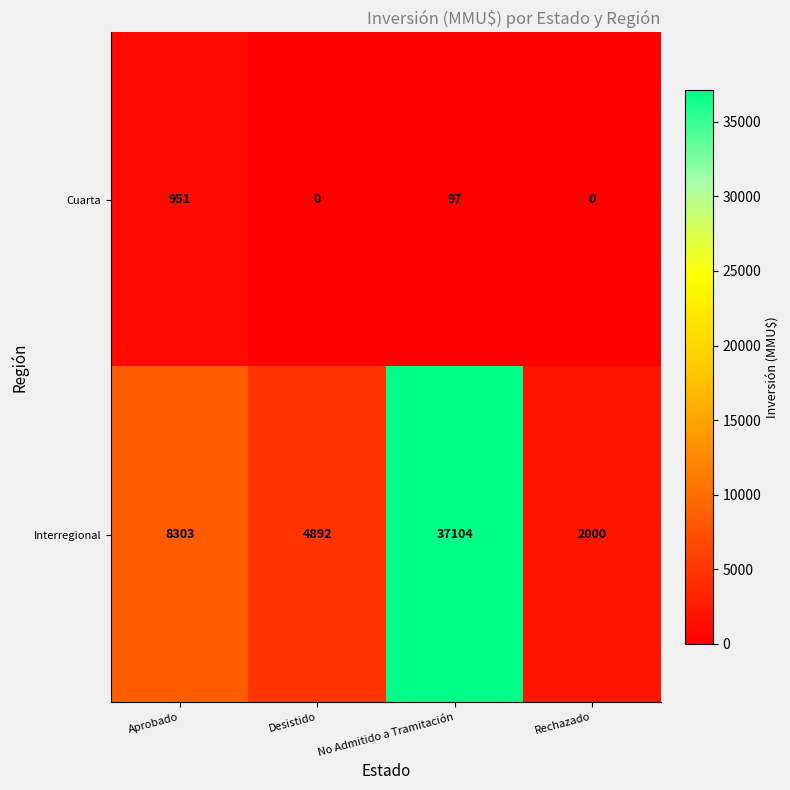

Rank the categories by Cuarta value from lowest to highest.

Desistido, Rechazado, No Admitido a Tramitación, Aprobado